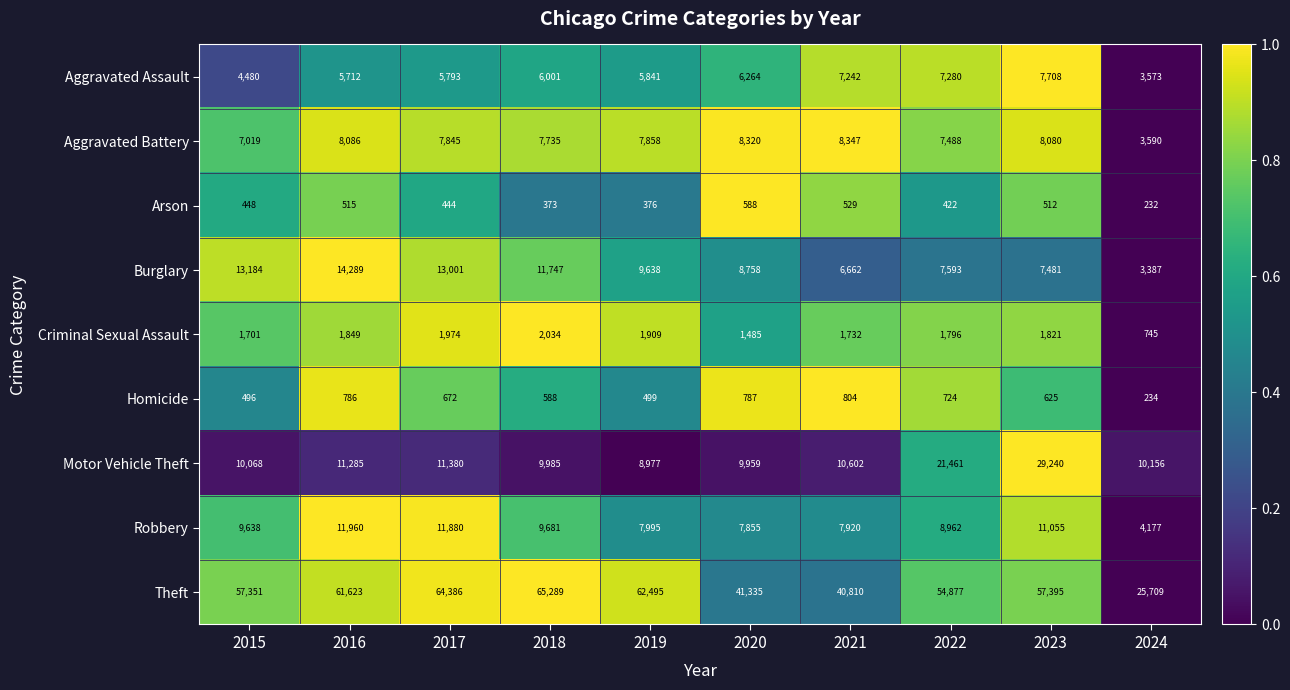

At which category is the sum across all series the highest?

2023